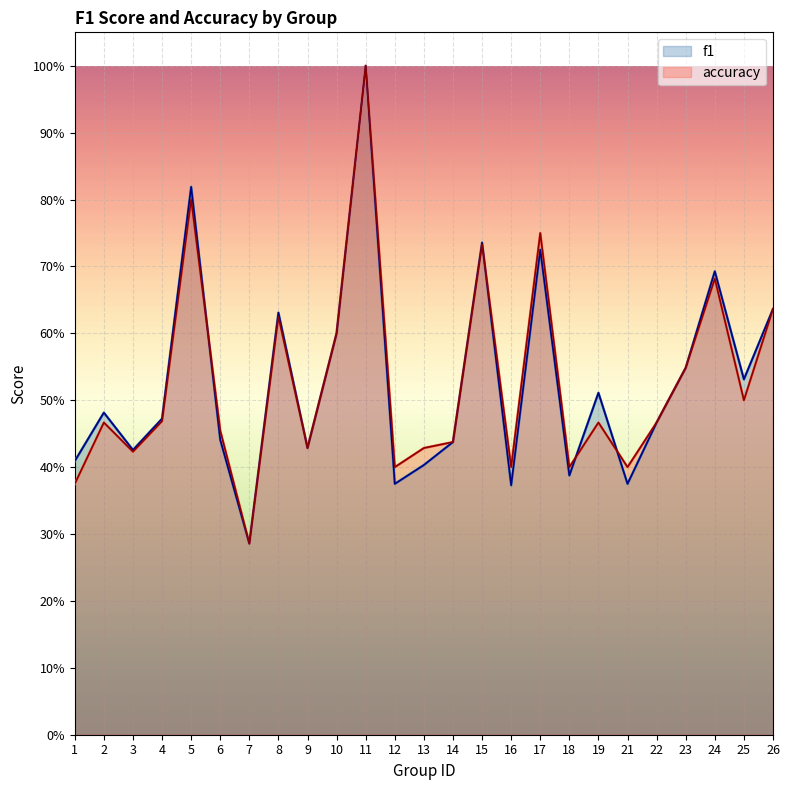

At which category does f1 reach its first local valley?

3